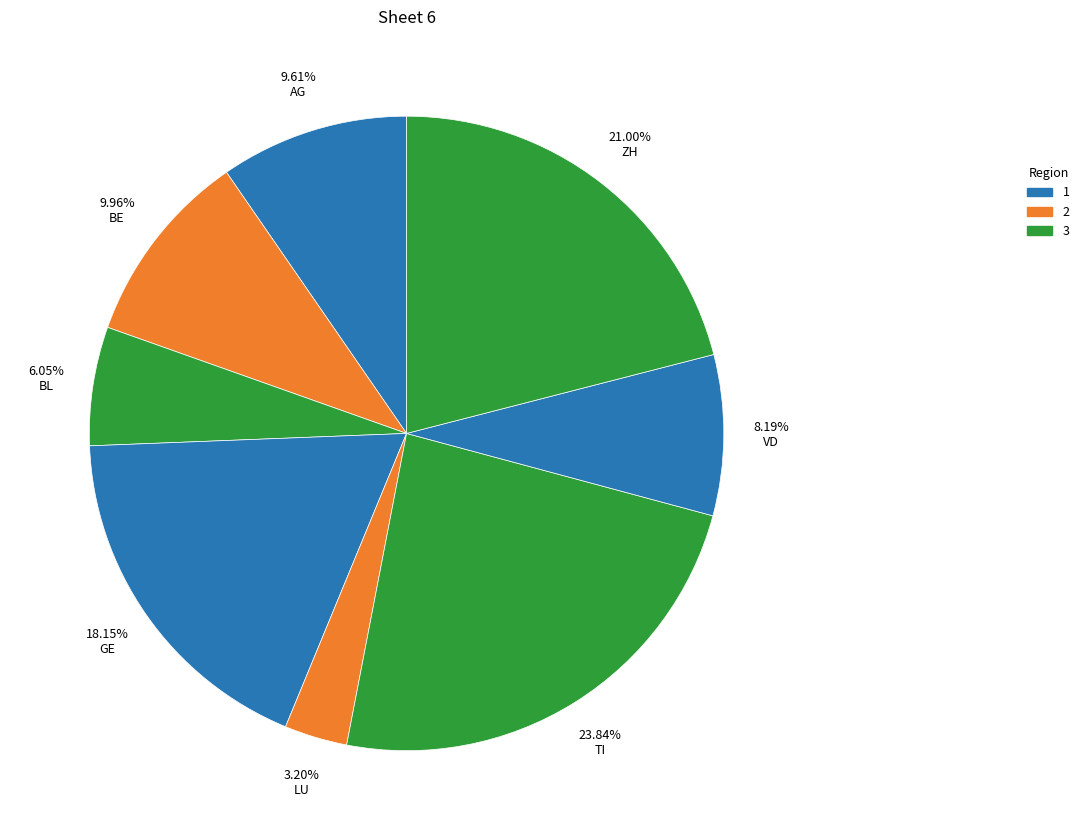

How many slices are in this pie chart?

8